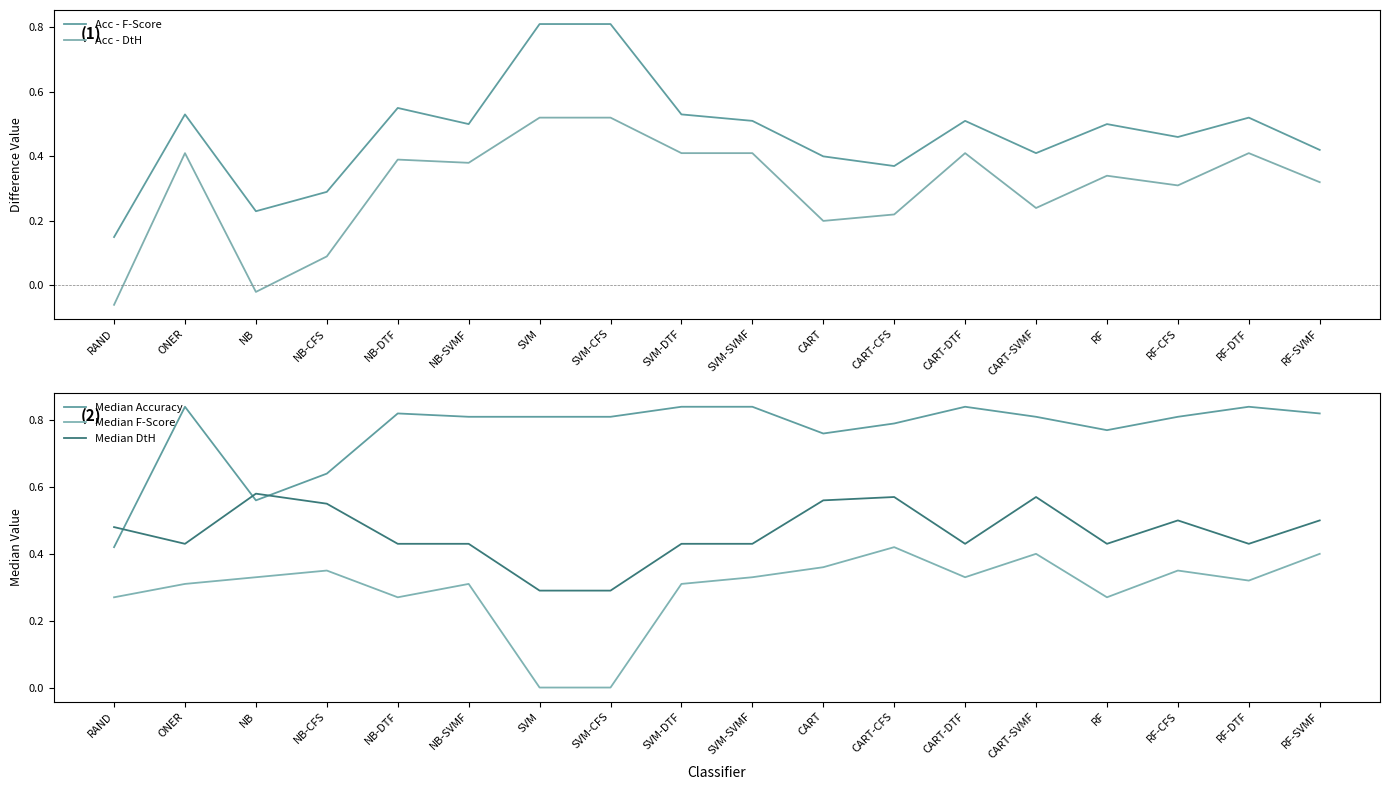

At which category does Acc - DtH reach its first local valley?

NB